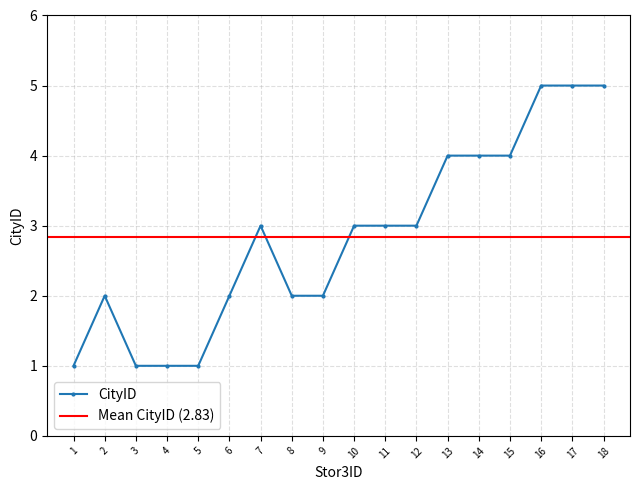

What is the change in value from 1 to 7?

+2